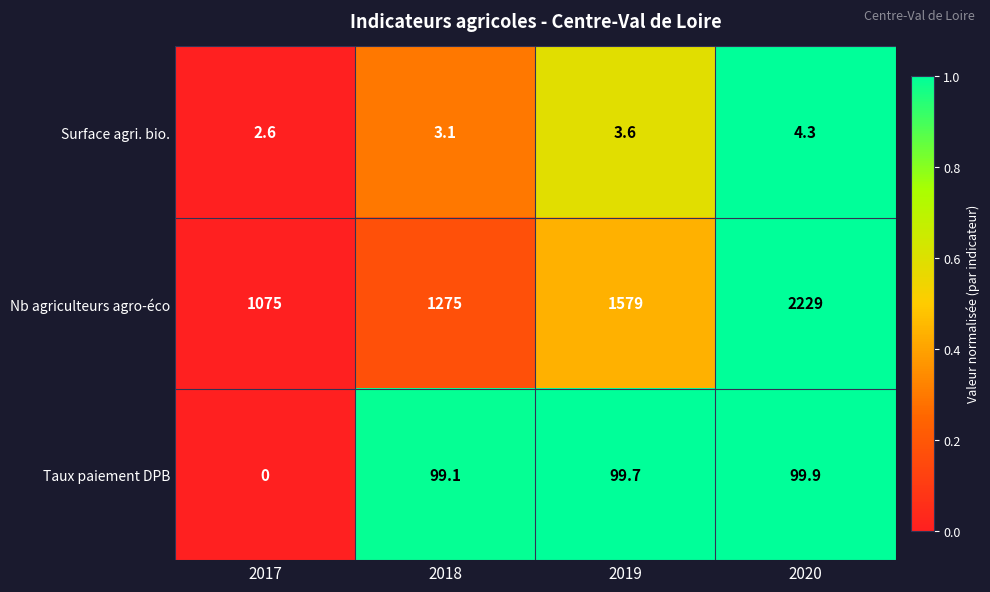

What is the difference between the Taux paiement DPB values at 2018 and 2020?

0.8